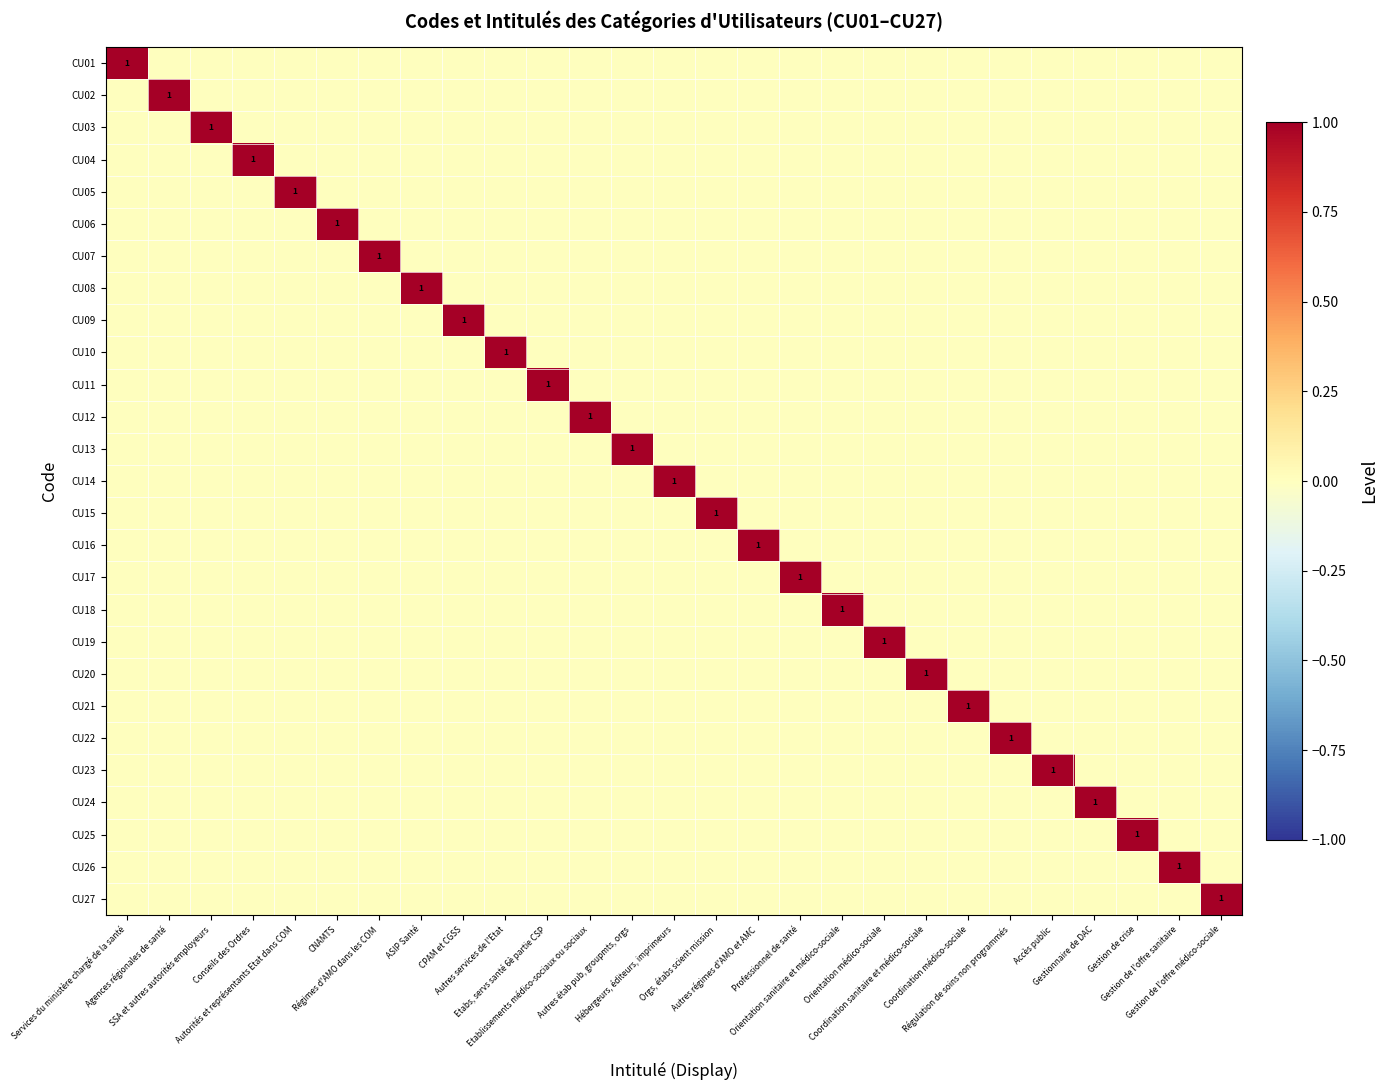

Rank the categories by CU01 value from lowest to highest.

Agences régionales de santé, SSA et autres autorités employeurs, Conseils des Ordres, Autorités et représentants Etat dans COM, CNAMTS, Régimes d'AMO dans les COM, ASIP Santé, CPAM et CGSS, Autres services de l'Etat, Etabs, servs santé 6è partie CSP, Etablissements médico-sociaux ou sociaux, Autres étab pub, groupmts, orgs, Hébergeurs, éditeurs, imprimeurs, Orgs, étabs scient mission, Autres régimes d'AMO et AMC, Professionnel de santé, Orientation sanitaire et médico-sociale, Orientation médico-sociale, Coordination sanitaire et médico-sociale, Coordination médico-sociale, Régulation de soins non programmés, Accès public, Gestionnaire de DAC, Gestion de crise, Gestion de l'offre sanitaire, Gestion de l'offre médico-sociale, Services du ministère chargé de la santé